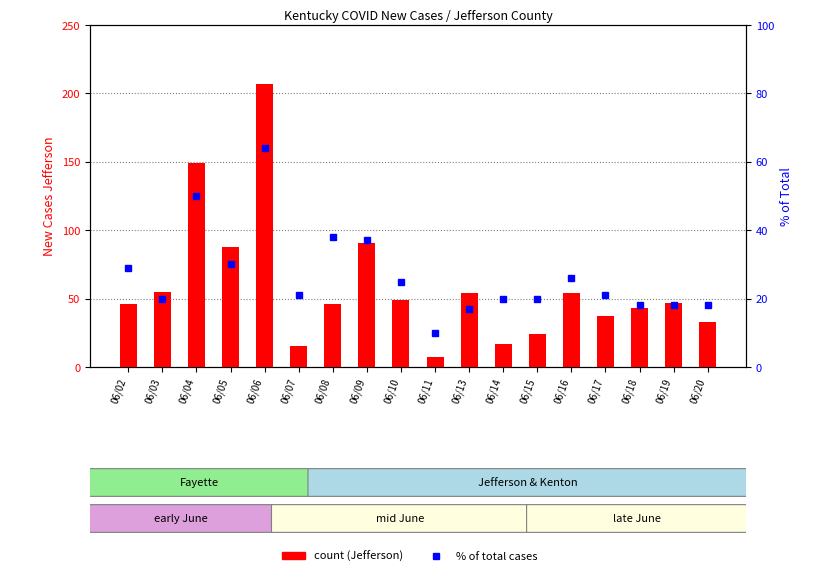

What is the value of the Jefferson bar at the 16th from the left?

43